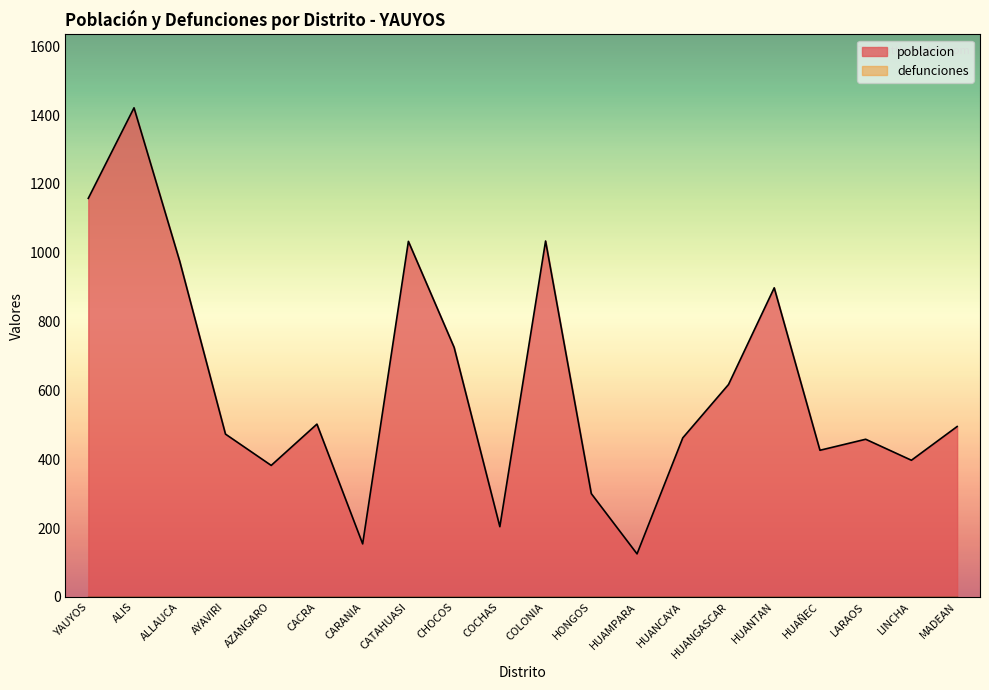

At which category does the chart reach its peak across all series?

ALIS